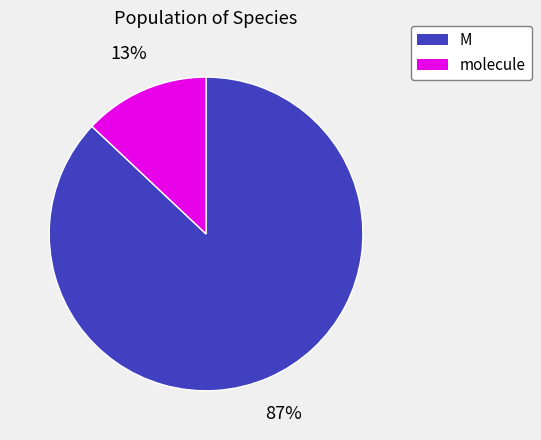

To the nearest percent, what is the average slice percentage?

50%